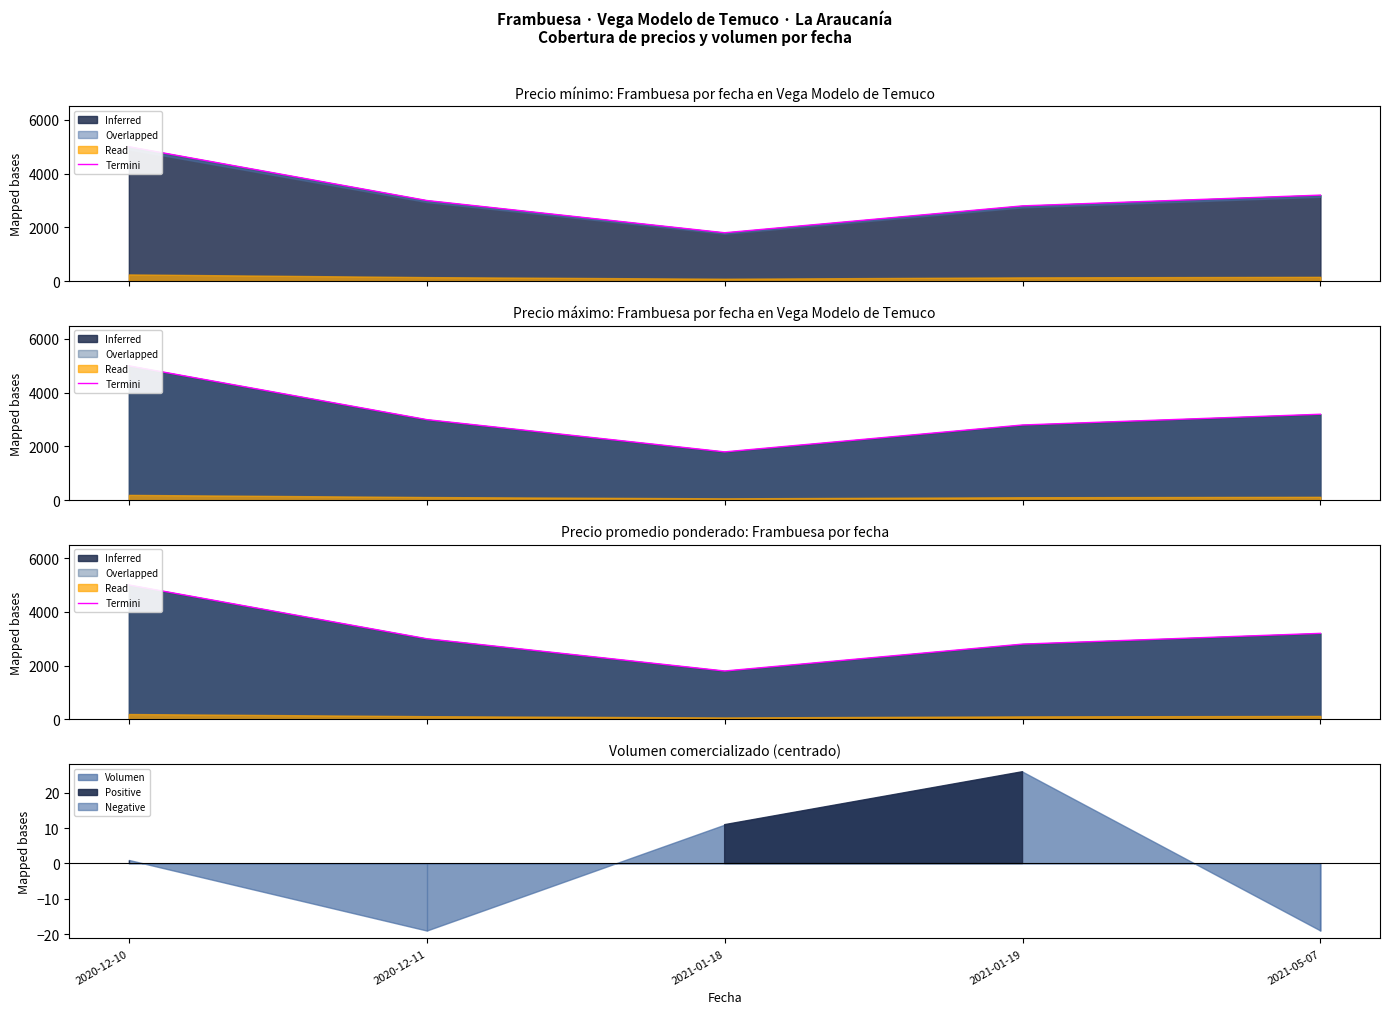

Does the chart have visible grid lines?

No